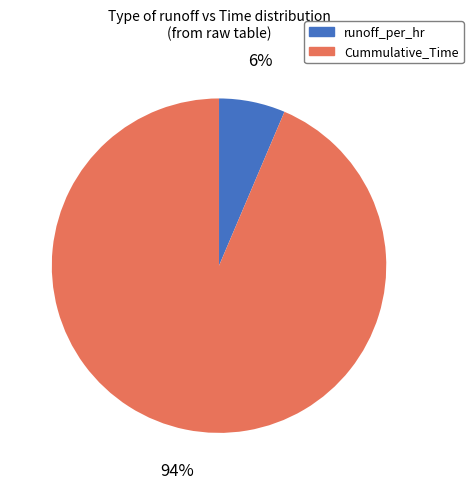

Between Cummulative_Time and runoff_per_hr, which is larger?

Cummulative_Time